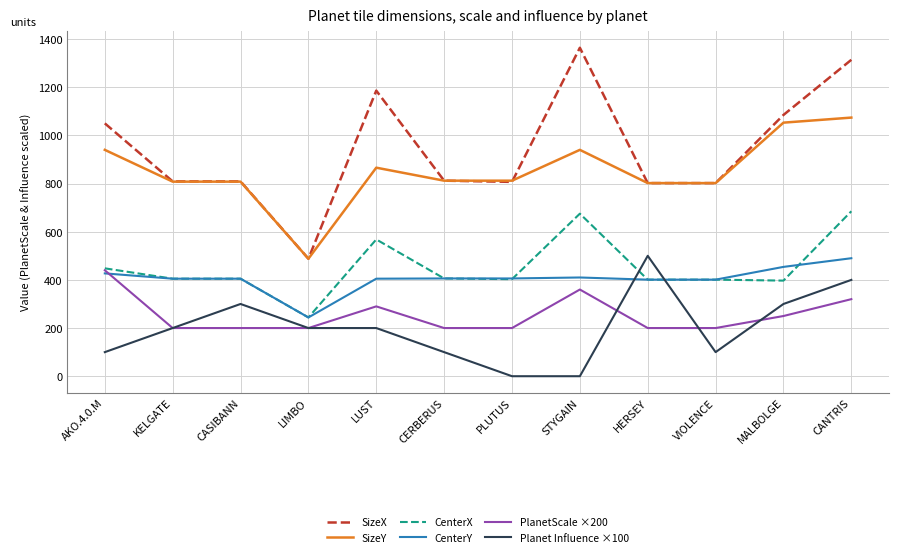

True or false: SizeY and CenterX cross at least once.

False